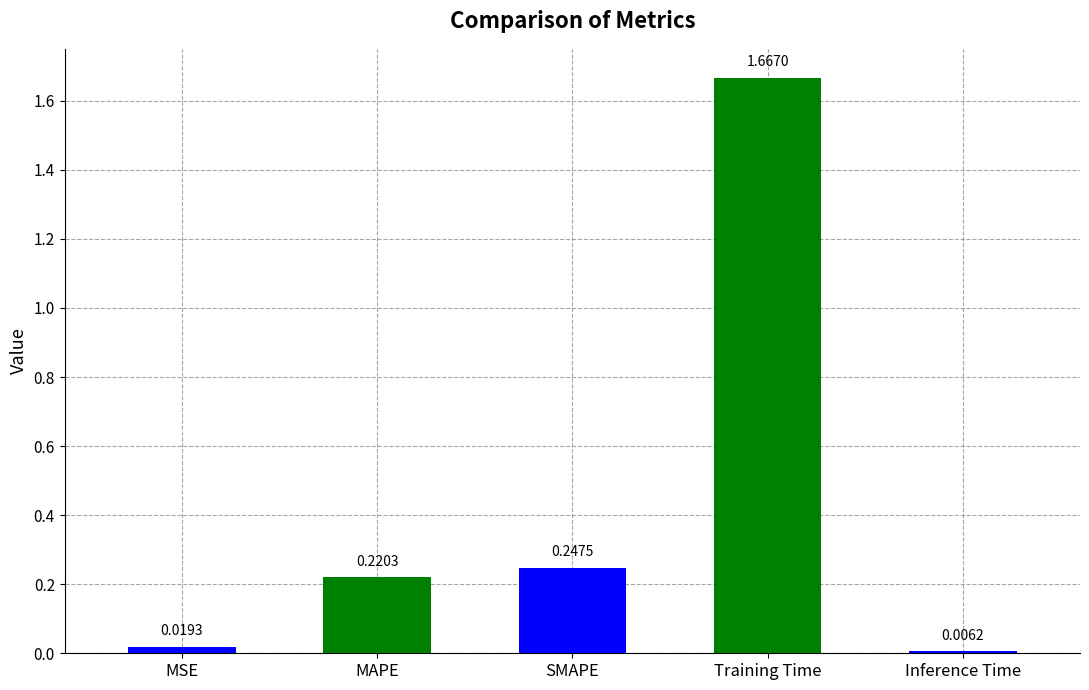

List the labels in order of value, smallest first.

Inference Time, MSE, MAPE, SMAPE, Training Time